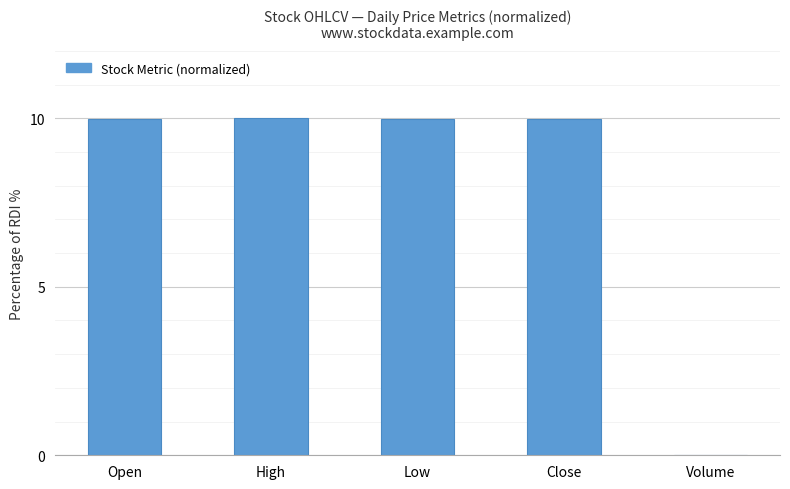

The chart shows a value of 10.0 at Open. True or false?

True